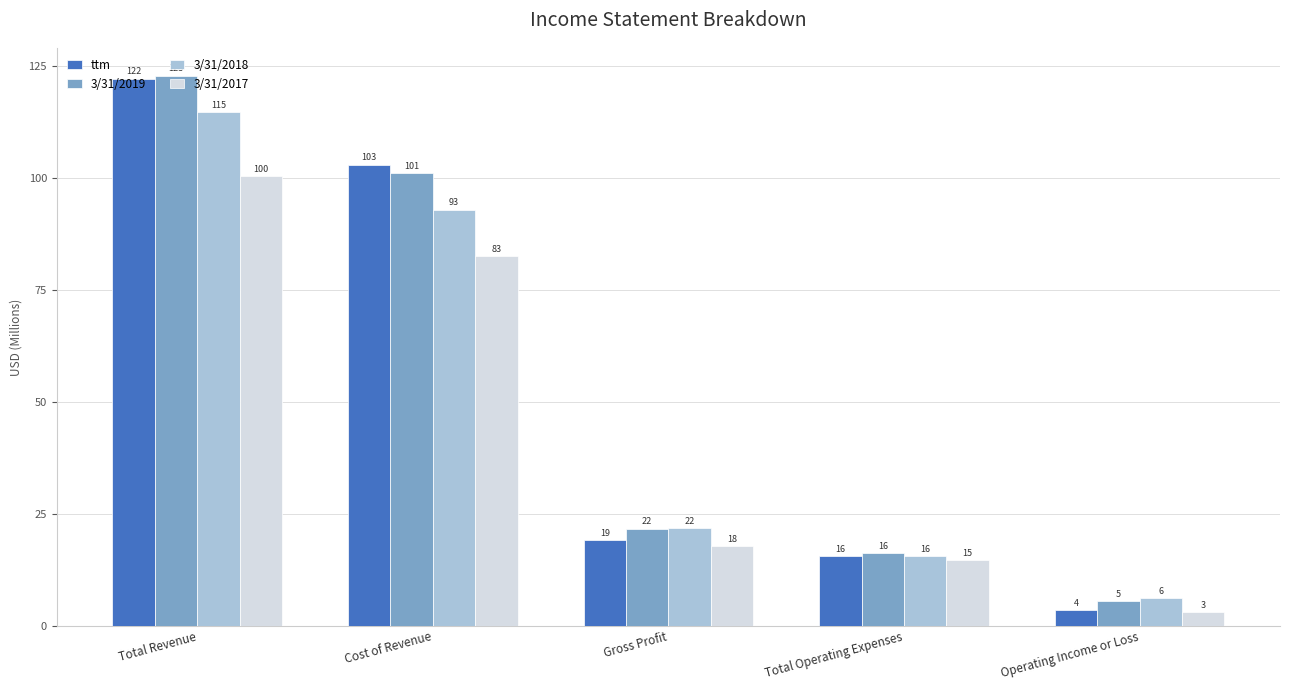

Rank the series by their maximum value, from highest to lowest.

3/31/2019, ttm, 3/31/2018, 3/31/2017